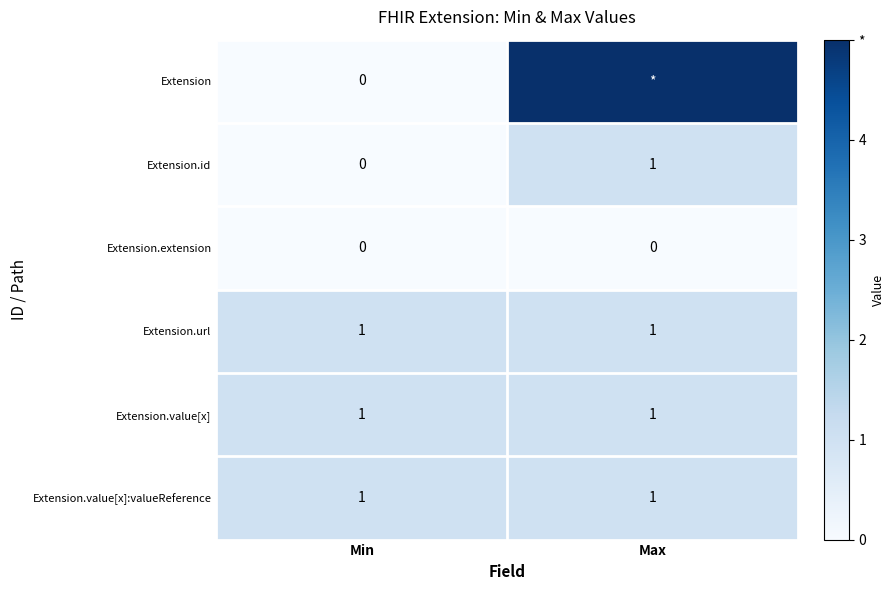

Between Max and Min, which is larger?

Max